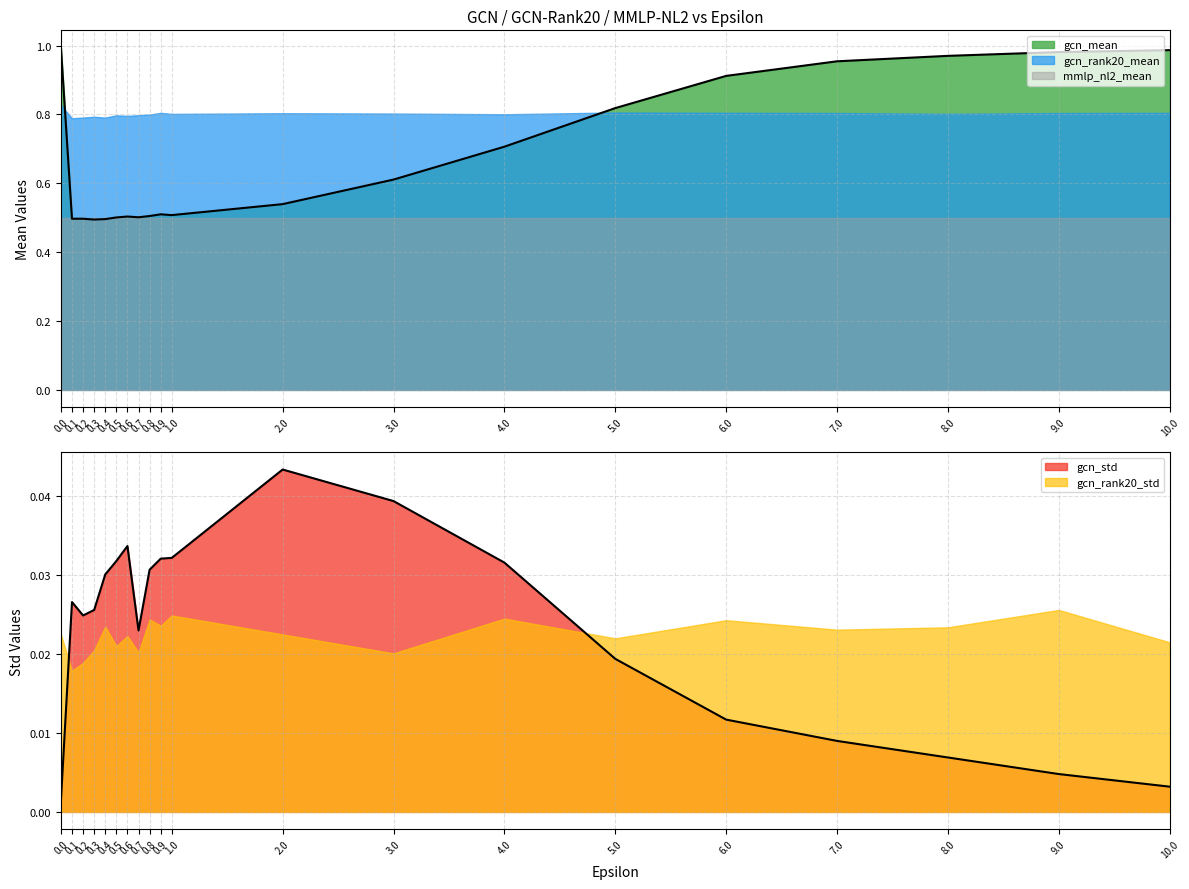

True or false: mmlp_nl2_mean has more than 2 points higher than both neighbors.

False